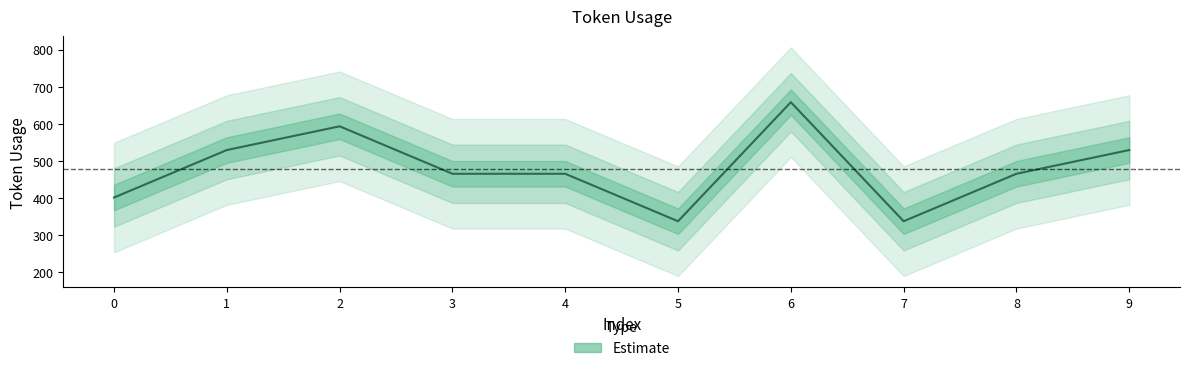

Rank the categories by value from highest to lowest.

6, 2, 1, 9, 3, 4, 8, 0, 5, 7